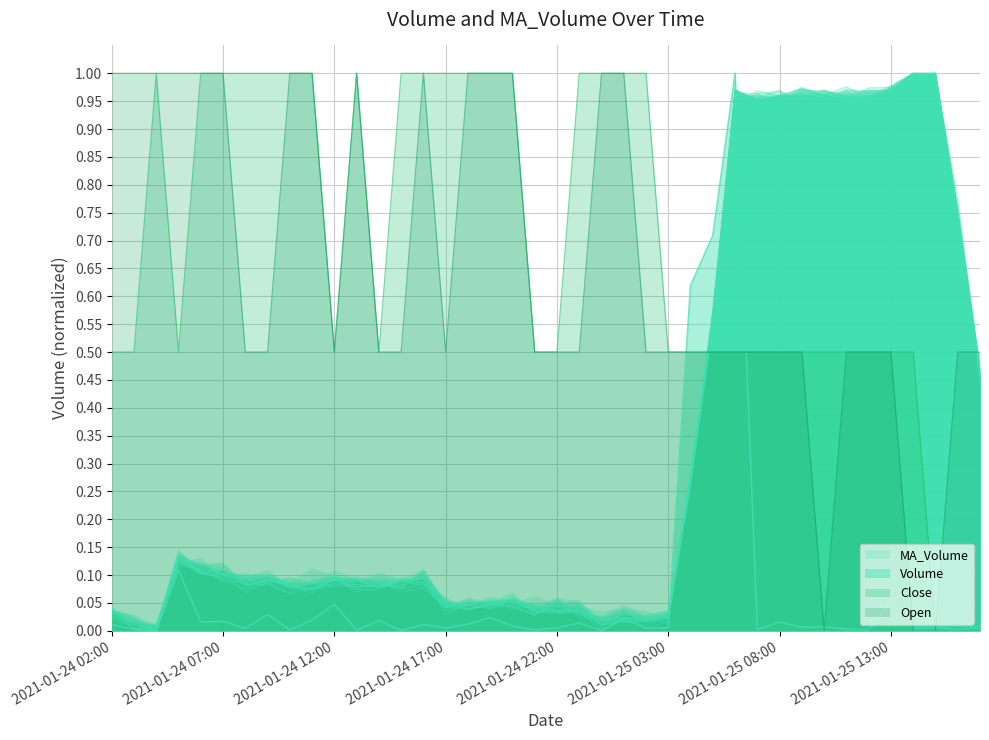

What is the highest value of the Open series?

1.0